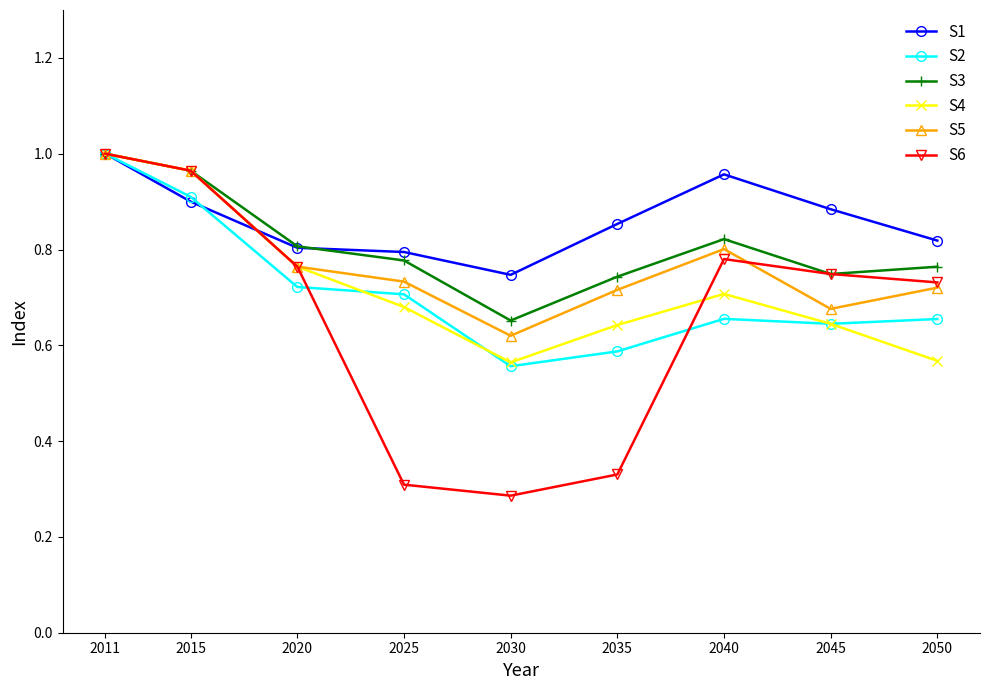

The S1 series shows 0.5 at 2011. True or false?

False